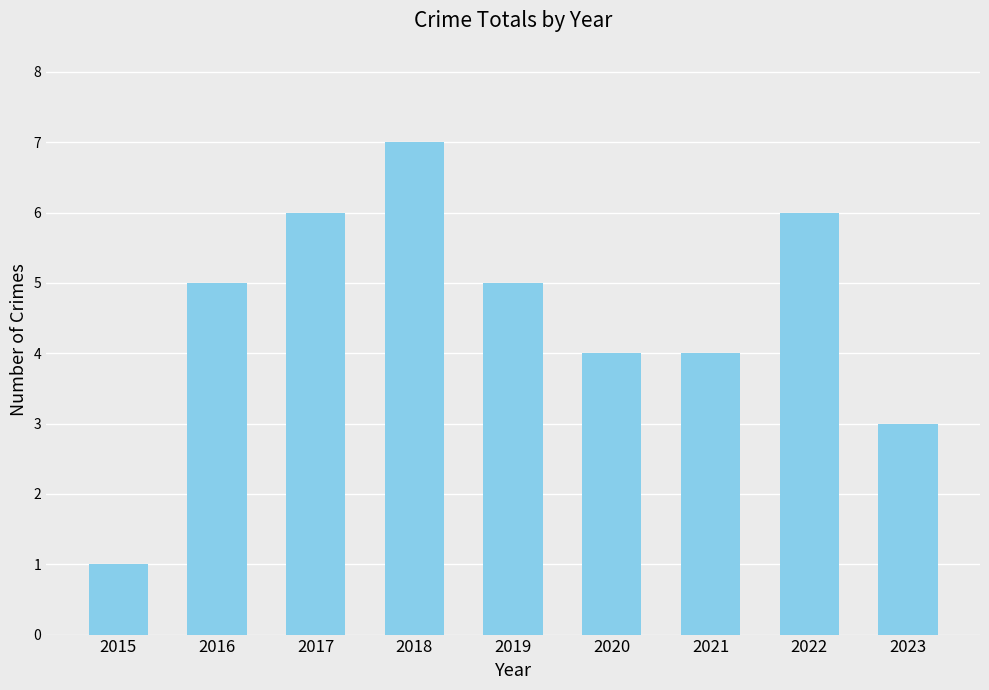

Which has a higher value, 2023 or 2019?

2019